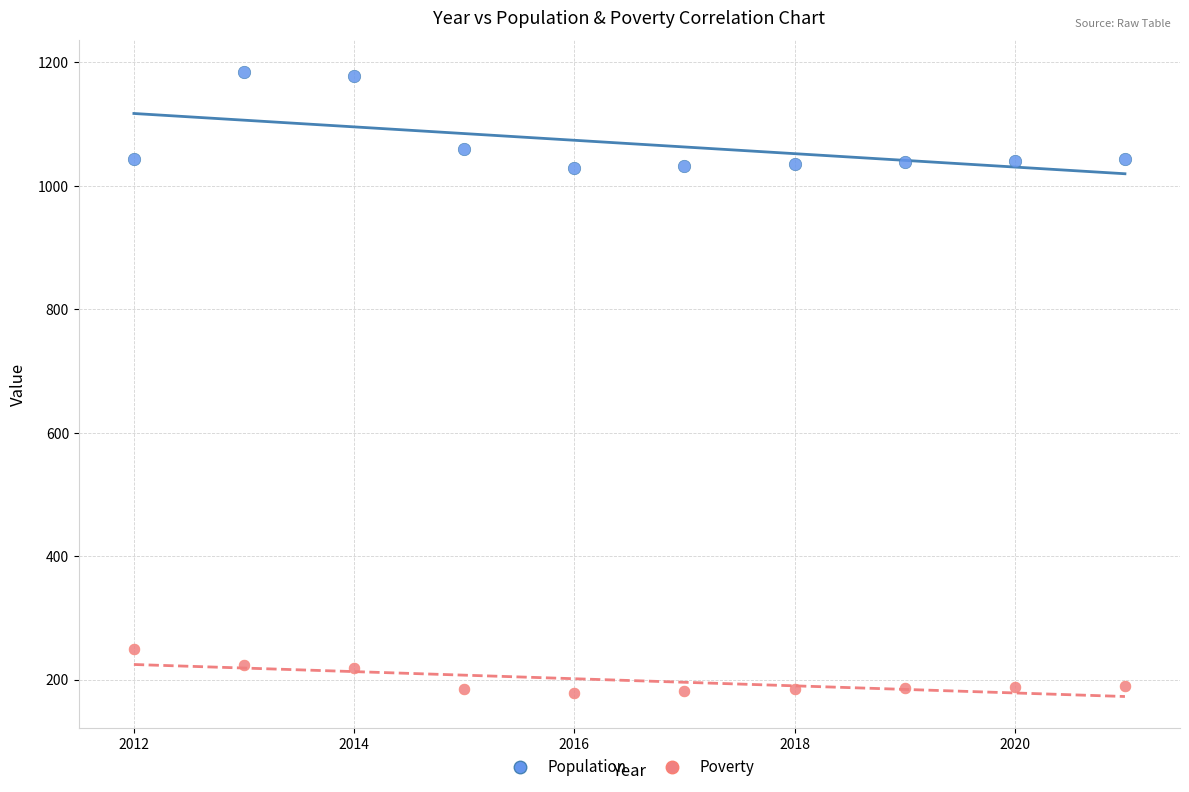

In the Population series, what Y value is closest to 1106?

1060